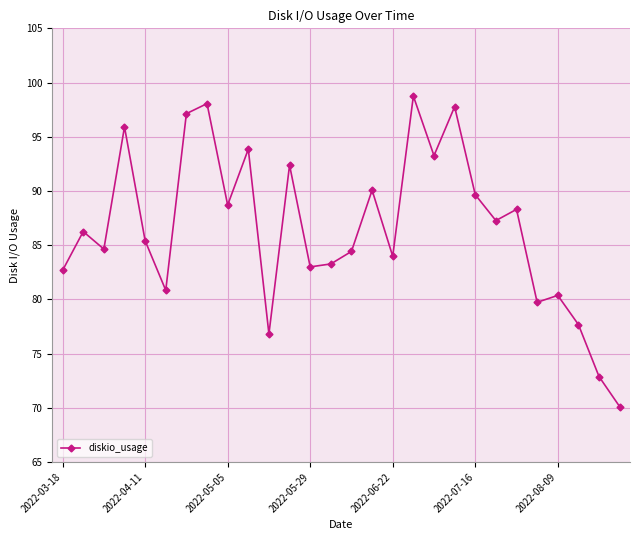

What is the sum of all values?

2423.2